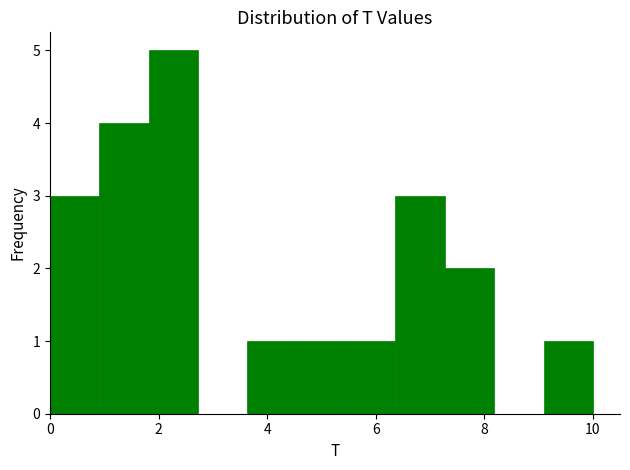

What is the height of the bar covering 0.0 to 1.0 on the x-axis? Neither the bar edges nor the heights are printed on the chart, so give them approximately, as read against the axes.

3